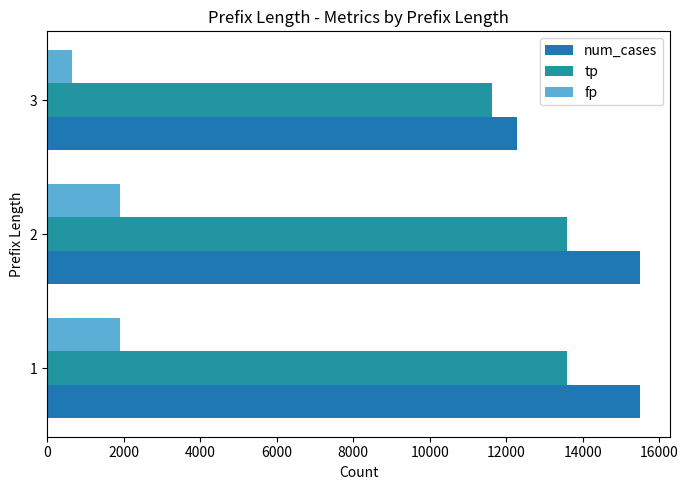

What are all the series names shown in the legend?

num_cases, tp, fp